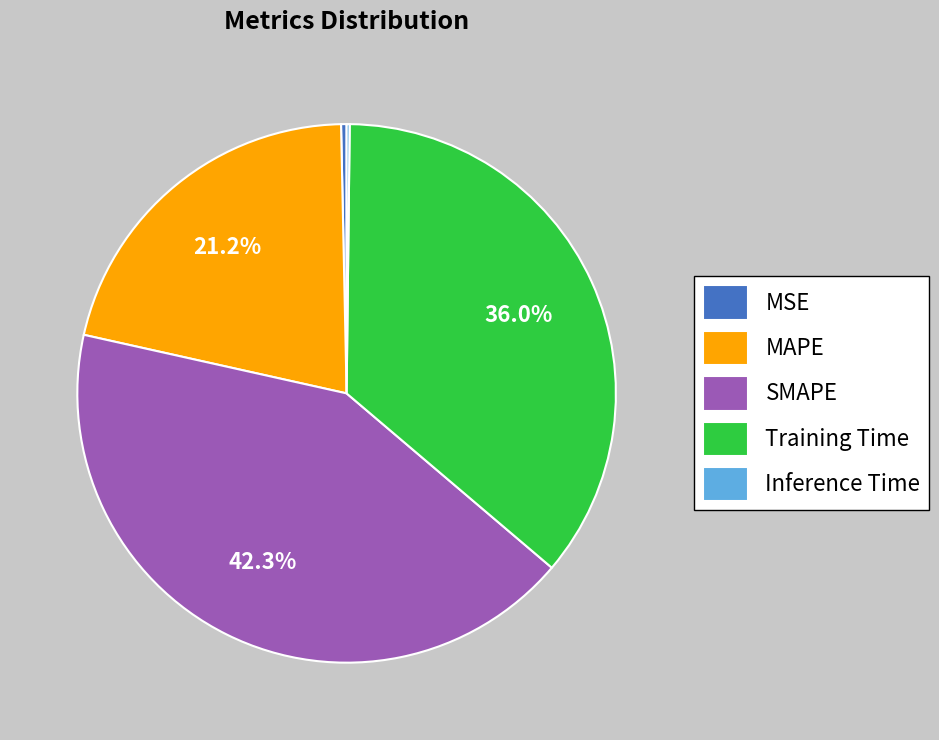

Is there any slice that represents more than half of the pie?

No